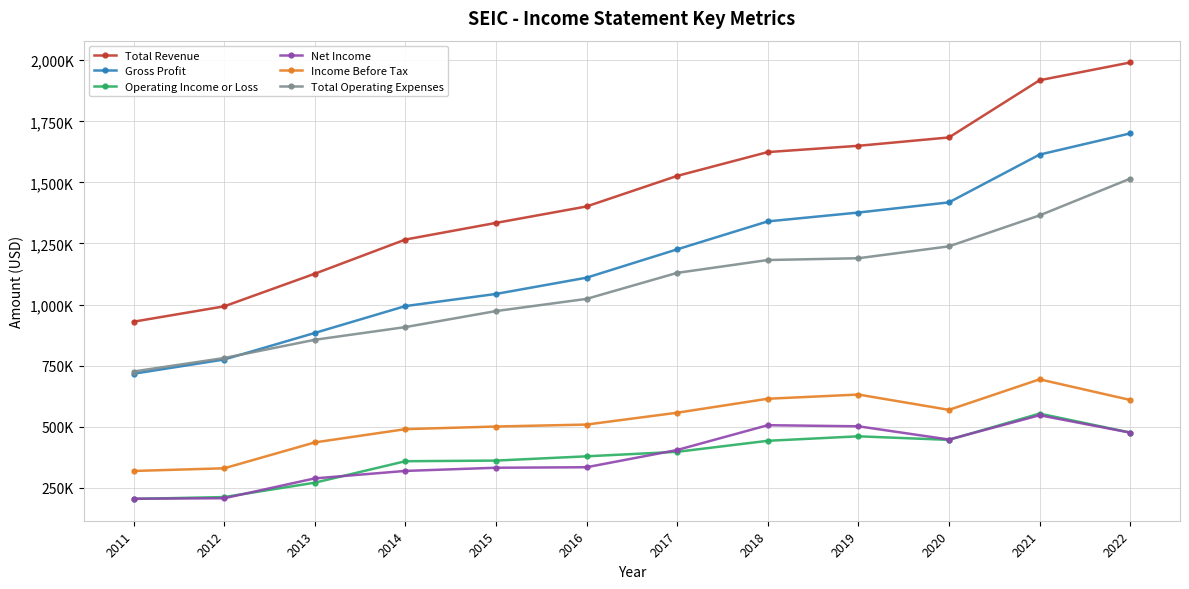

What are all the series names shown in the legend?

Total Revenue, Gross Profit, Operating Income or Loss, Net Income, Income Before Tax, Total Operating Expenses